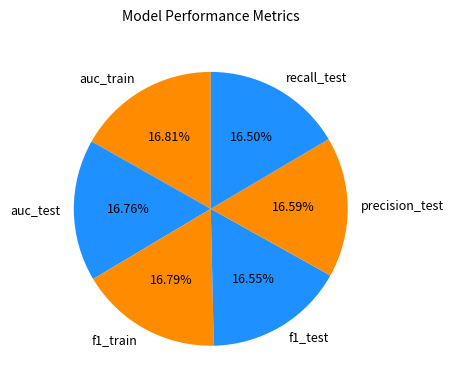

To the nearest percent, what is the average slice percentage?

17%